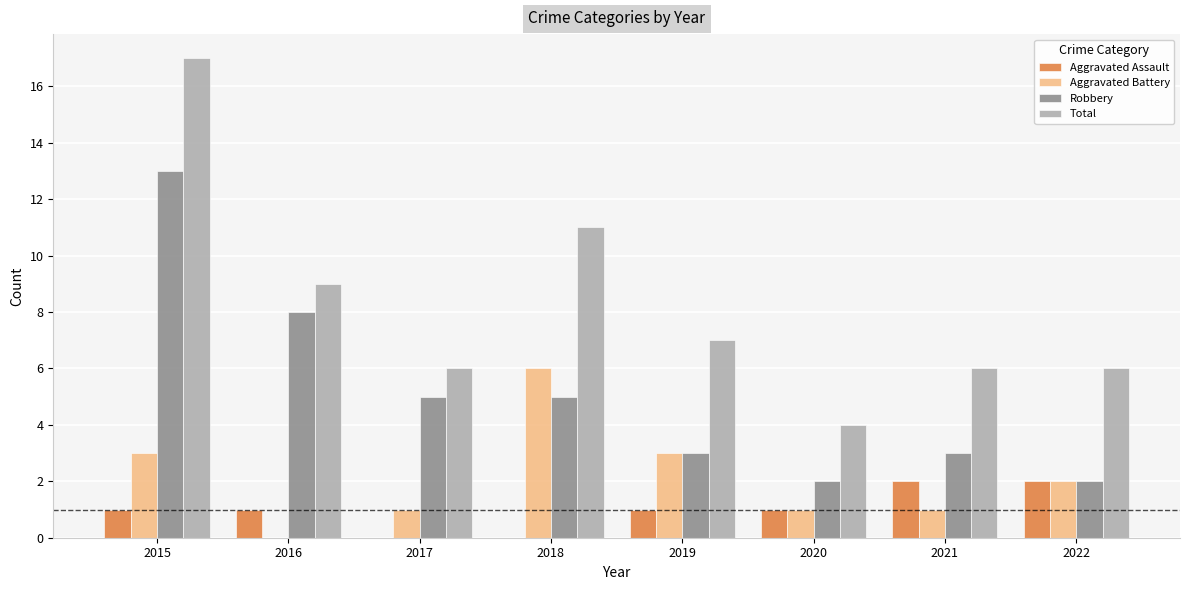

At which label does Robbery reach its peak?

2015